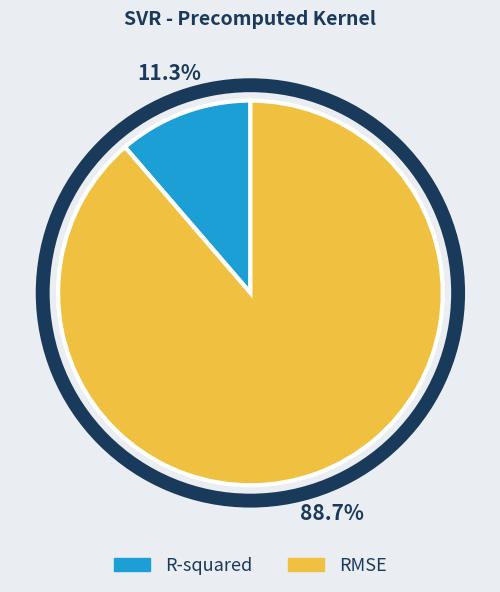

What percentage is the R-squared slice, to the nearest percent?

11%